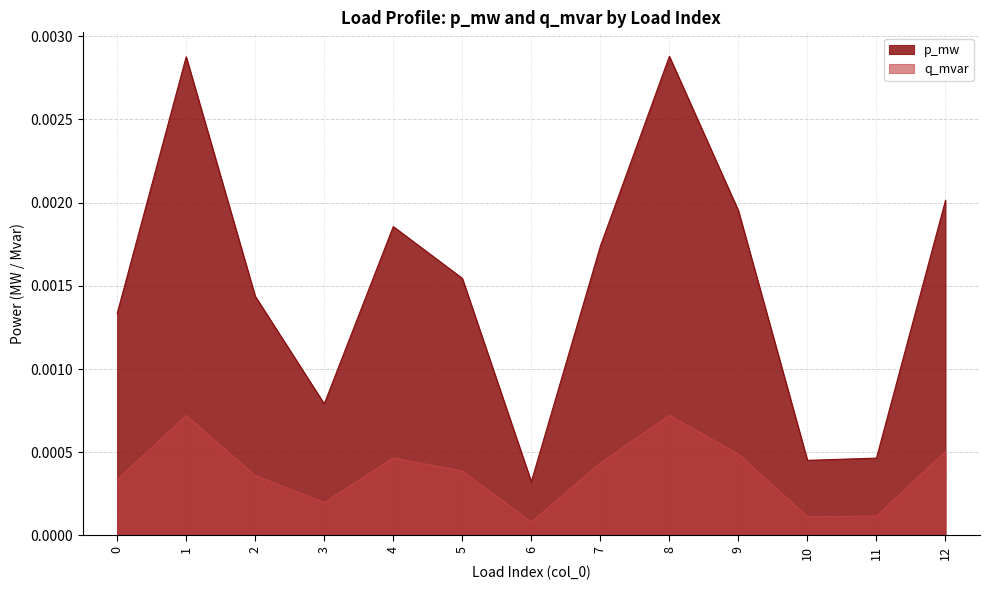

Which series changed the most between 7 and 11?

p_mw